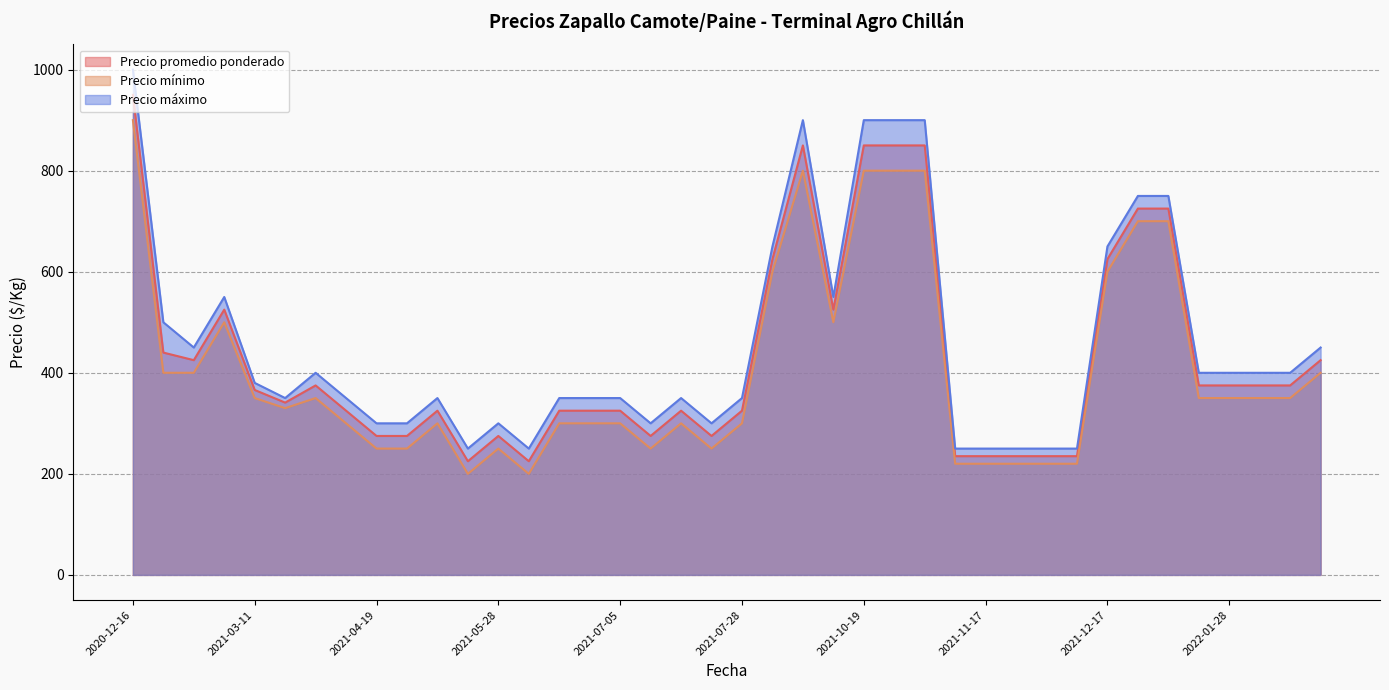

At which category is the sum across all series the highest?

2020-12-16